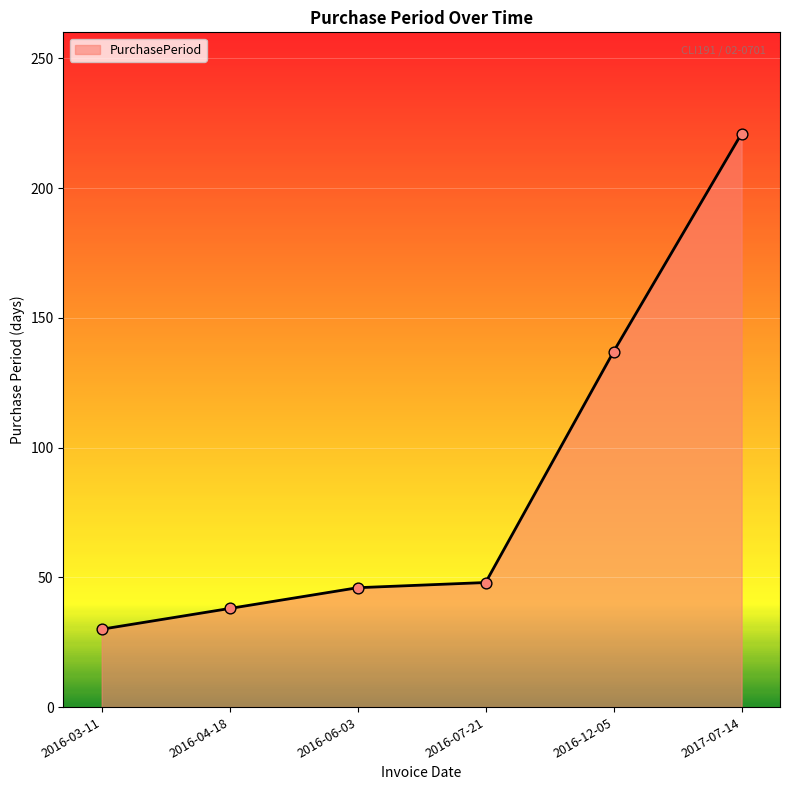

Which has a higher value, 2017-07-14 or 2016-04-18?

2017-07-14